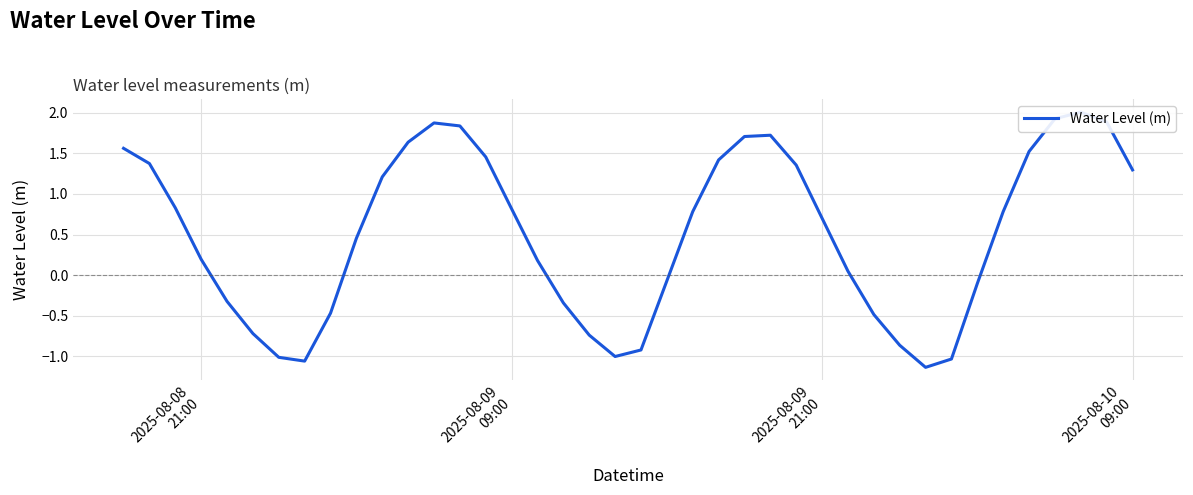

How many lines are shown in the chart?

1